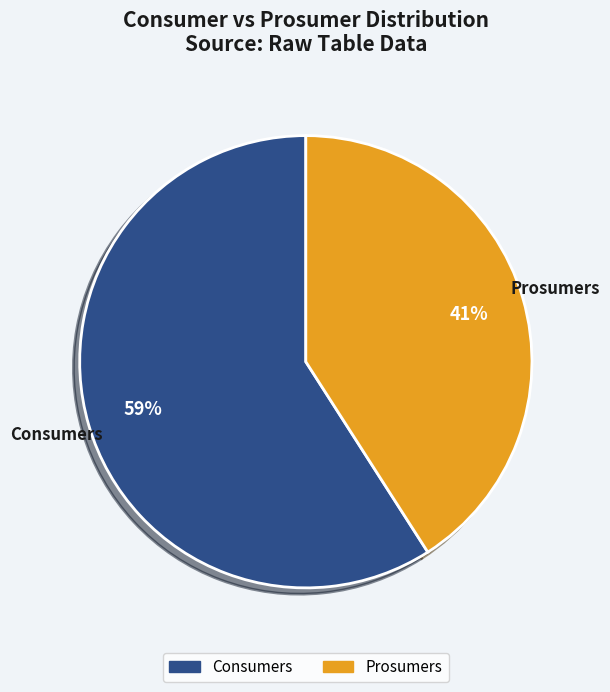

Which has a higher value, Consumers or Prosumers?

Consumers